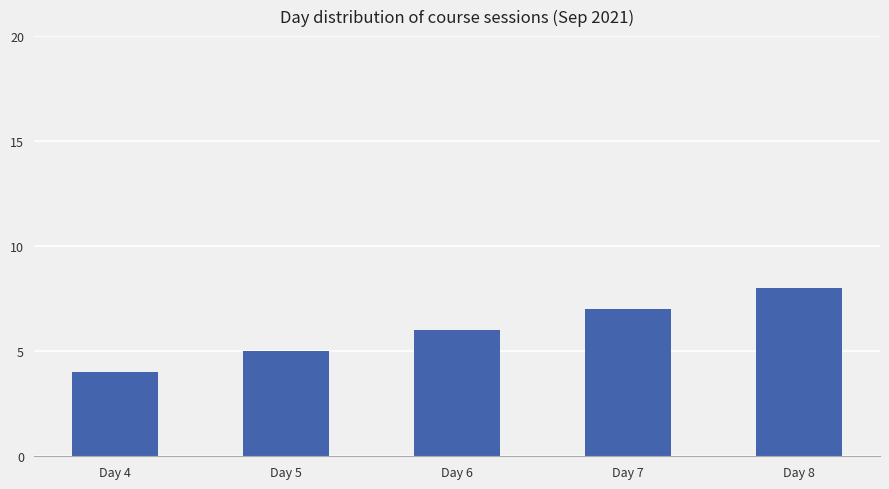

At which label is the value closest to 6?

Day 6